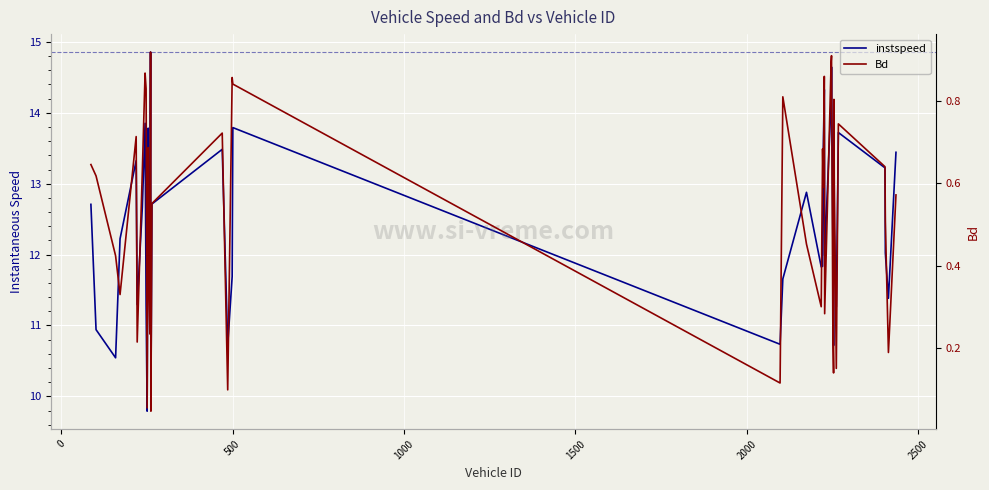

What are all the series names shown in the legend?

instspeed, Bd